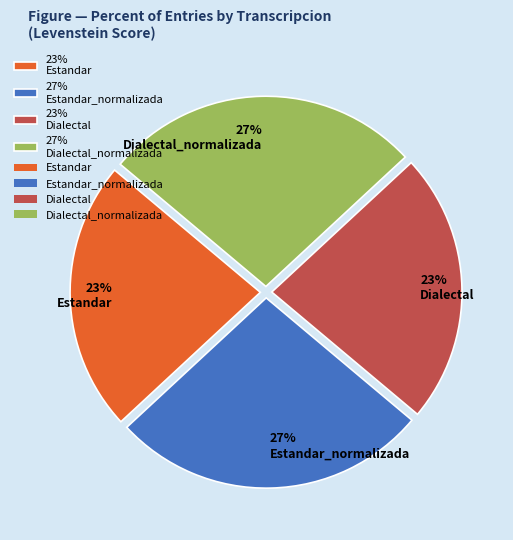

To the nearest percent, what percentage of the pie is 23% Estandar?

23%